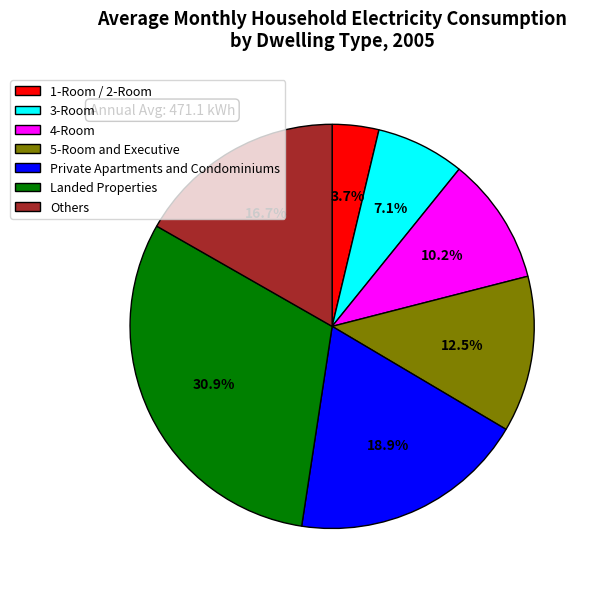

Do 1-Room / 2-Room and 3-Room together represent more than half of the pie?

No